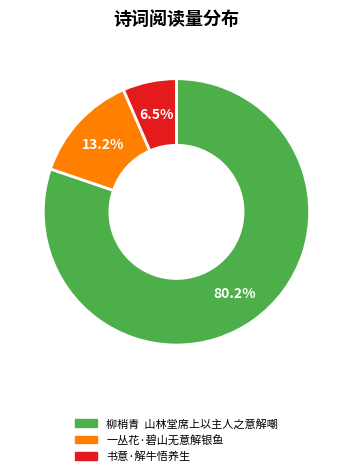

What is the largest slice in the pie chart?

柳梢青 山林堂席上以主人之意解嘲